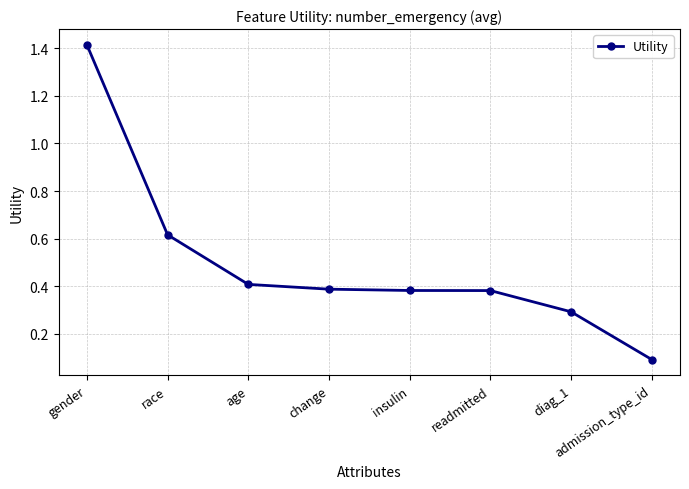

What is the change in value from gender to change?

-1.0